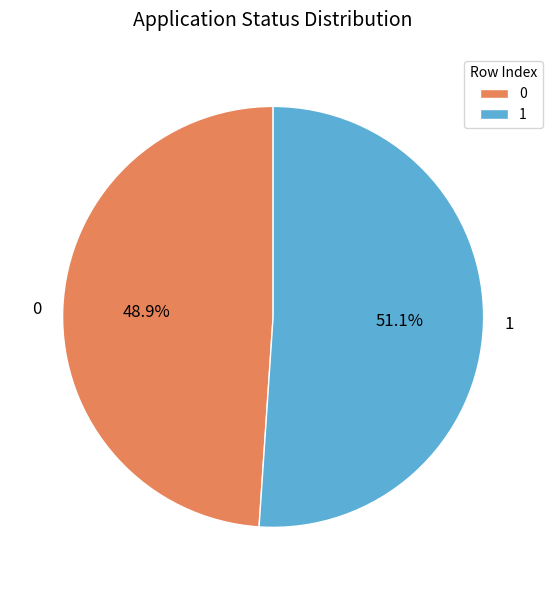

How many segments does this pie chart have?

2